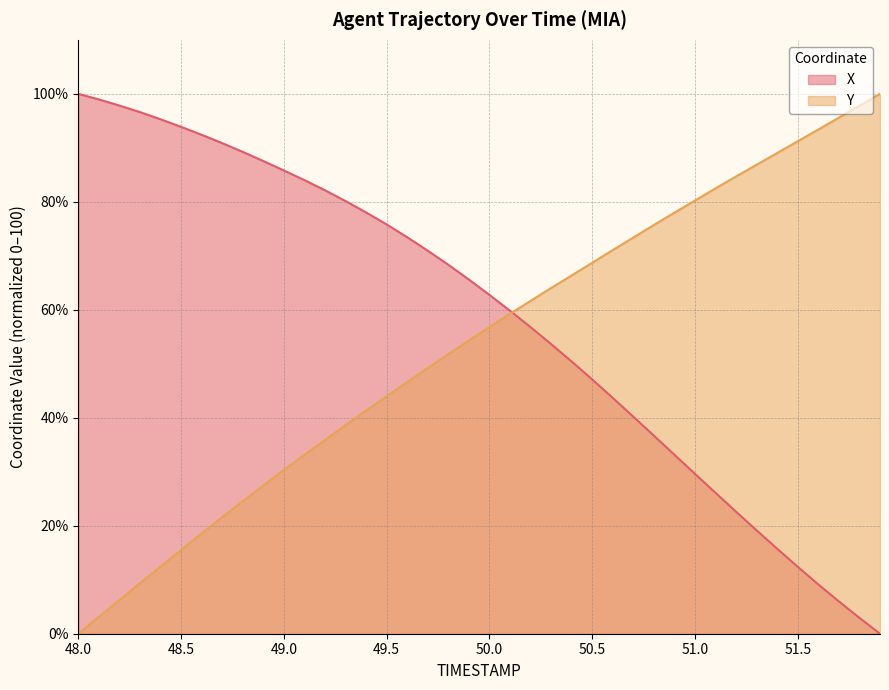

What is the difference between the Y values at 51.9 and 51.4?

11.0